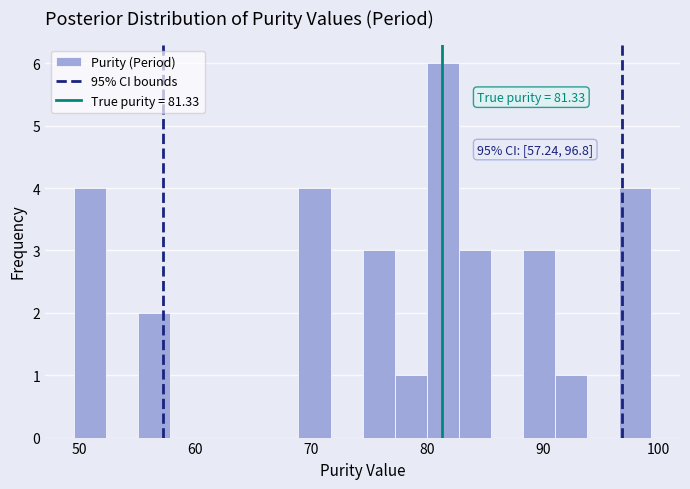

Around what value on the x-axis is the tallest bar? Give the approximate position of its centre, as read against the axis.

81